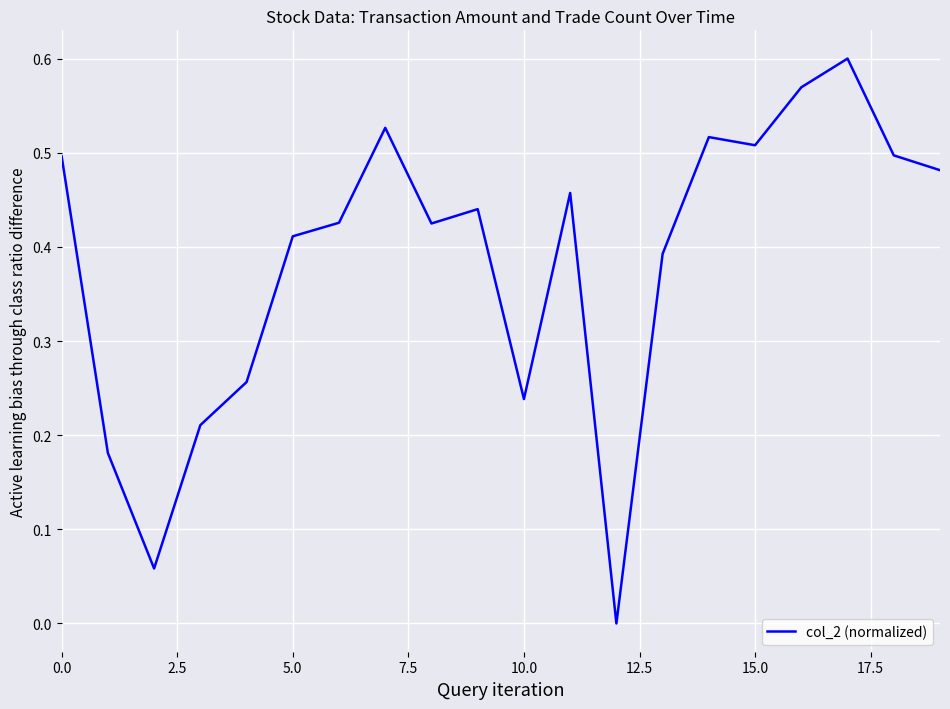

True or false: the data shows 0.5 at 0.0.

True